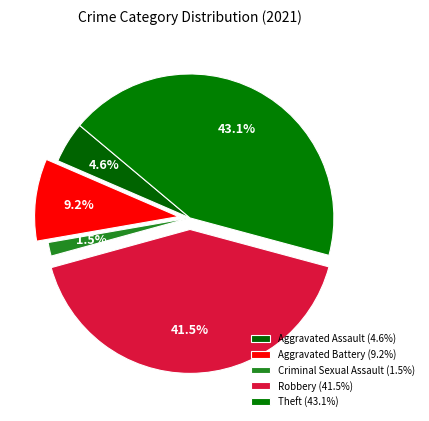

Which category has the biggest portion of the pie?

Theft